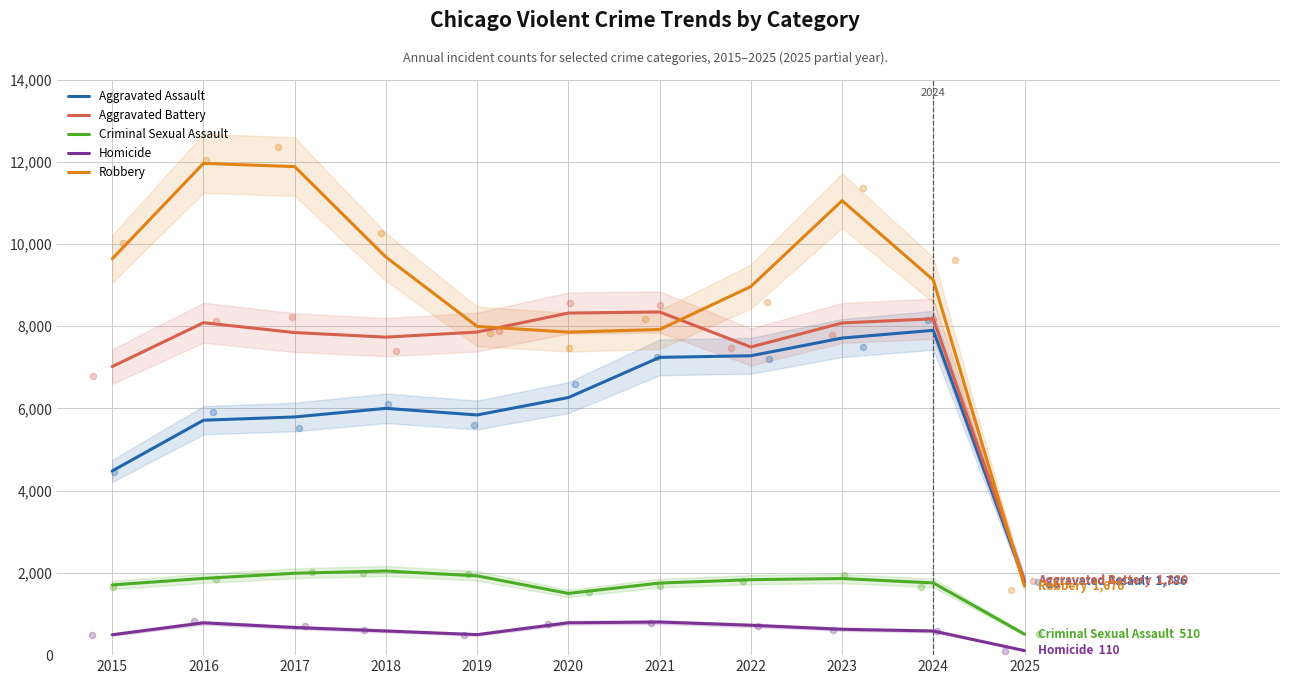

Which series reaches the maximum Y coordinate?

Robbery